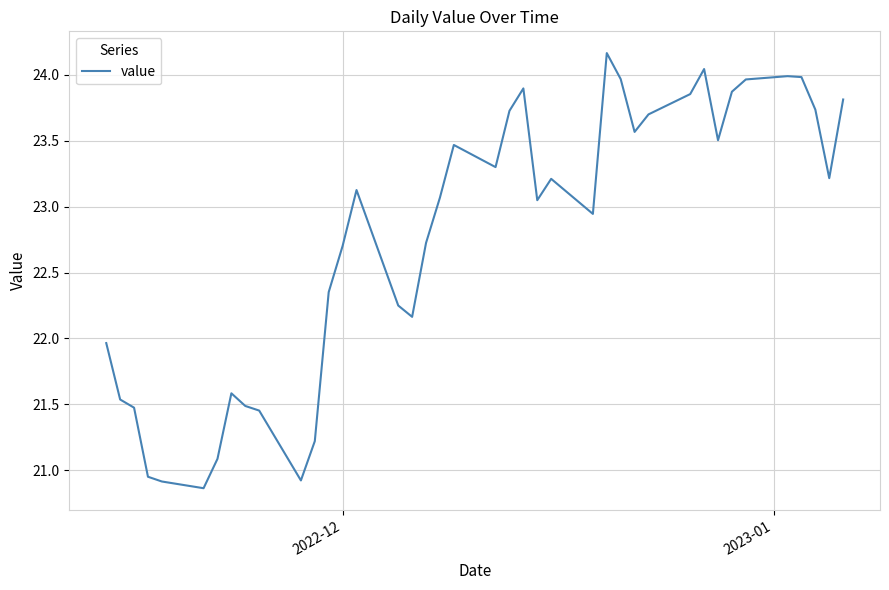

What is the minimum value shown in the chart?

20.9